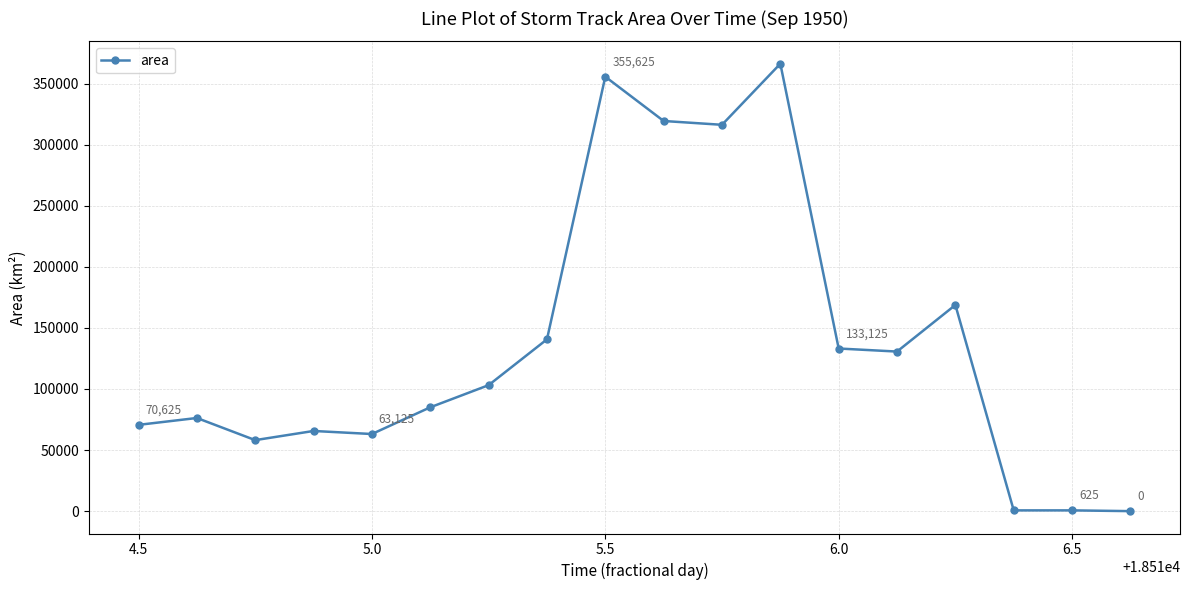

What is the maximum value shown in the chart?

366250